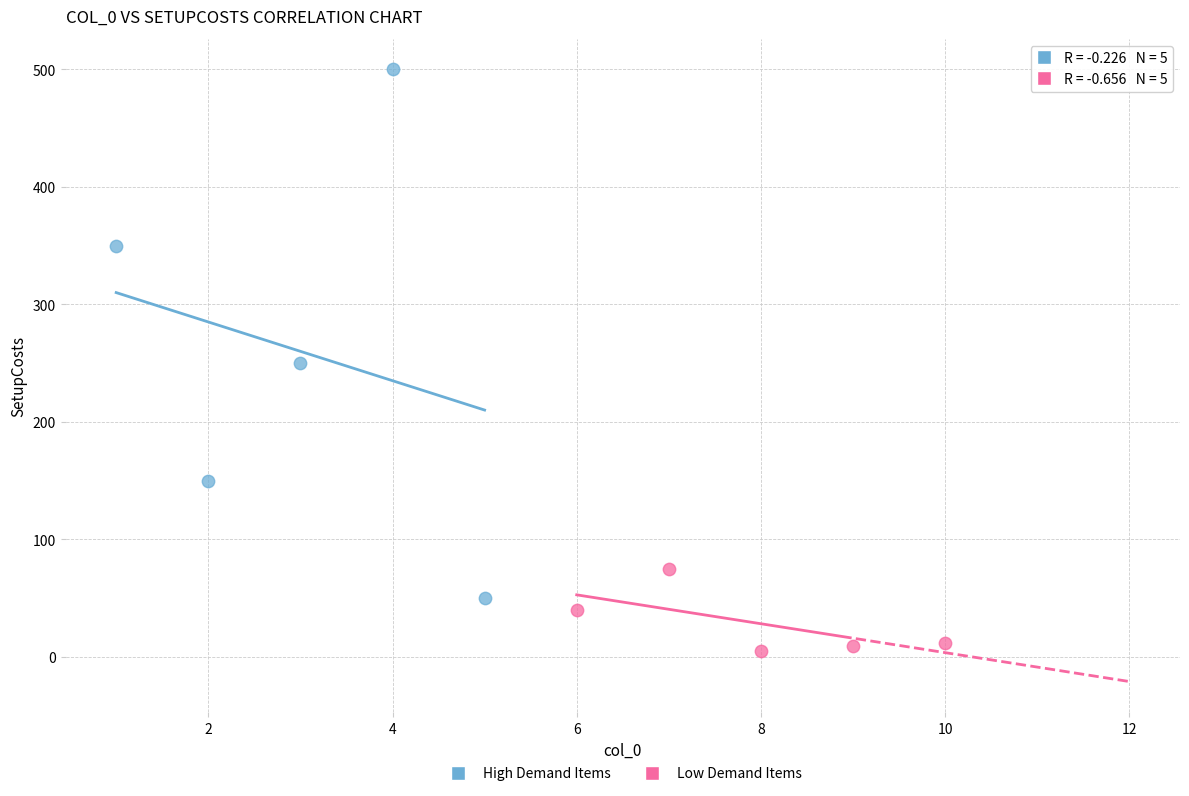

Which series contains the lowest Y value?

Low Demand Items